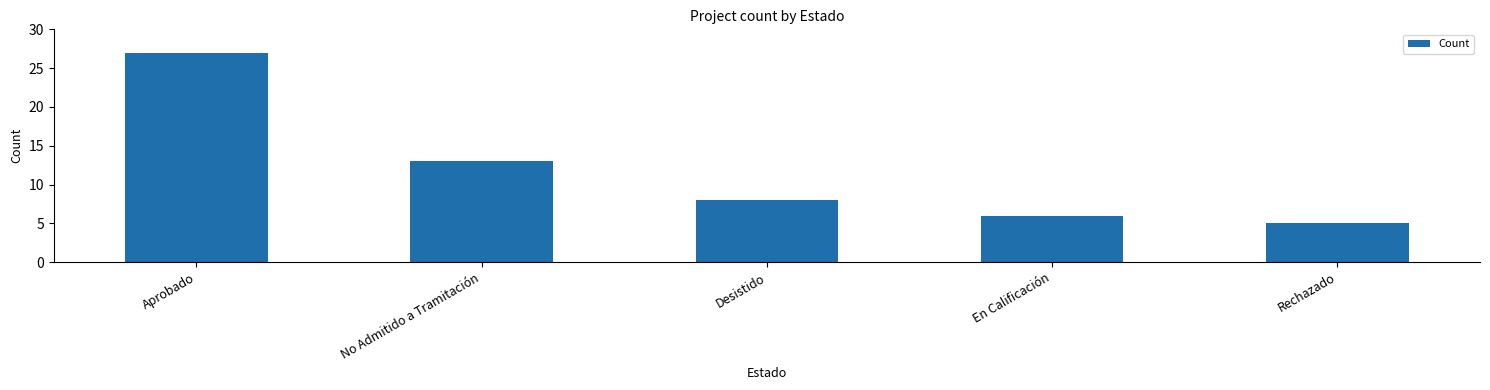

Reading right to left, what are all the values shown in this chart?

5	6	8	13	27